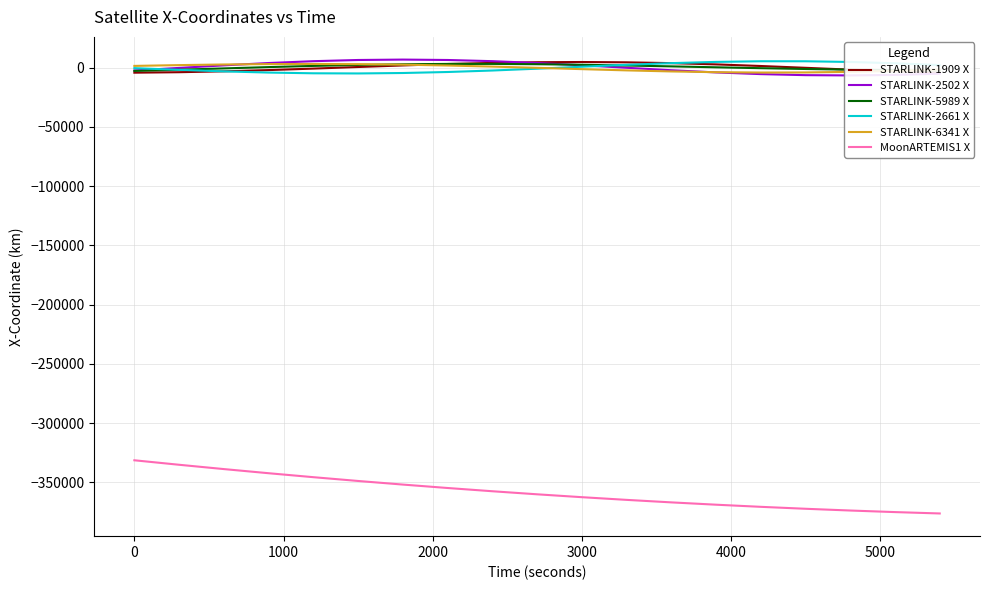

In STARLINK-6341 X, how many points are lower than both neighbors (excluding endpoints)?

1